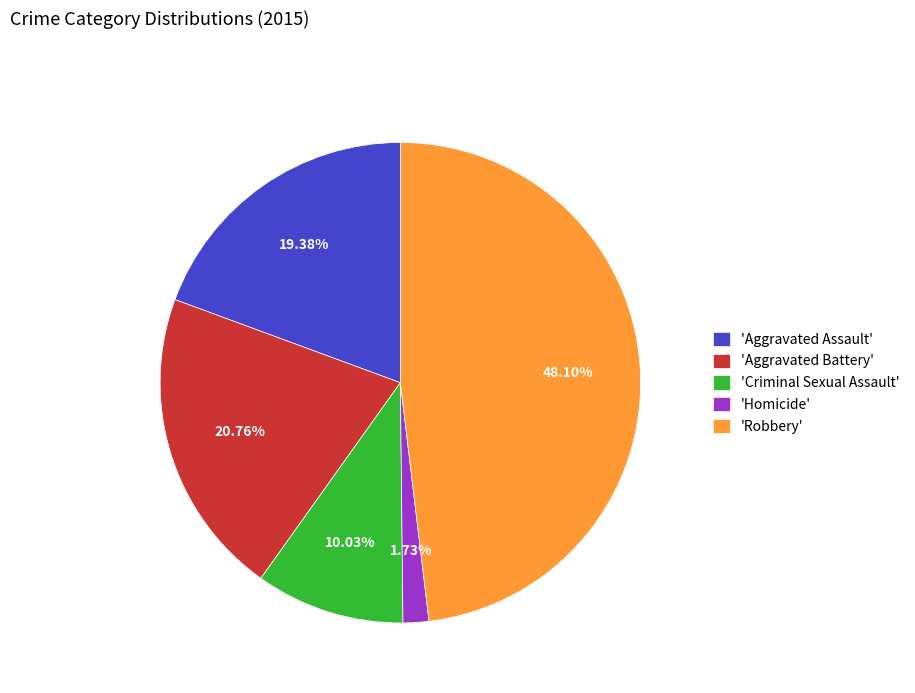

Which slice is the smallest?

'Homicide'